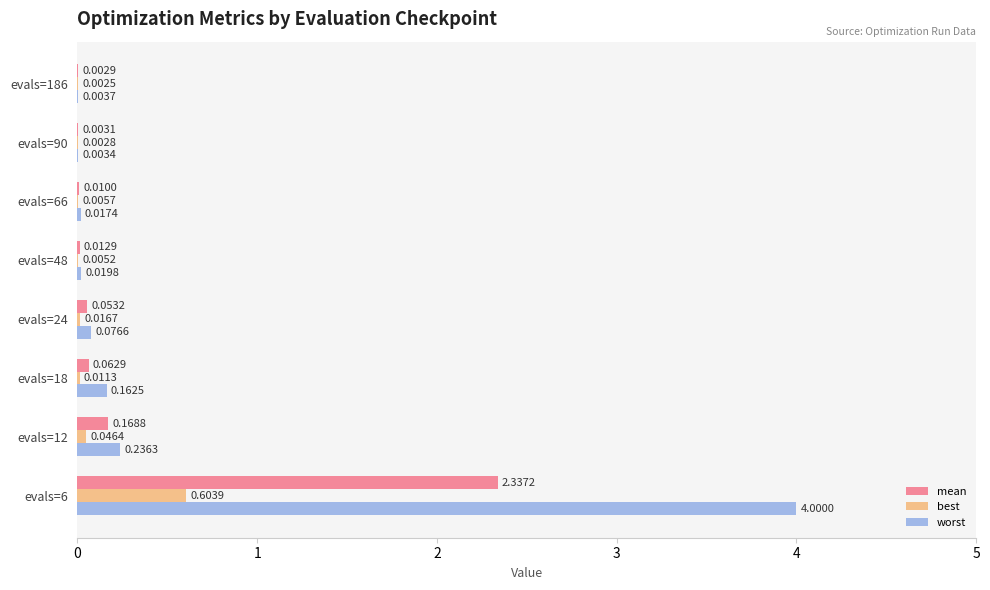

Between evals=12 and evals=90, which series saw the biggest shift?

worst